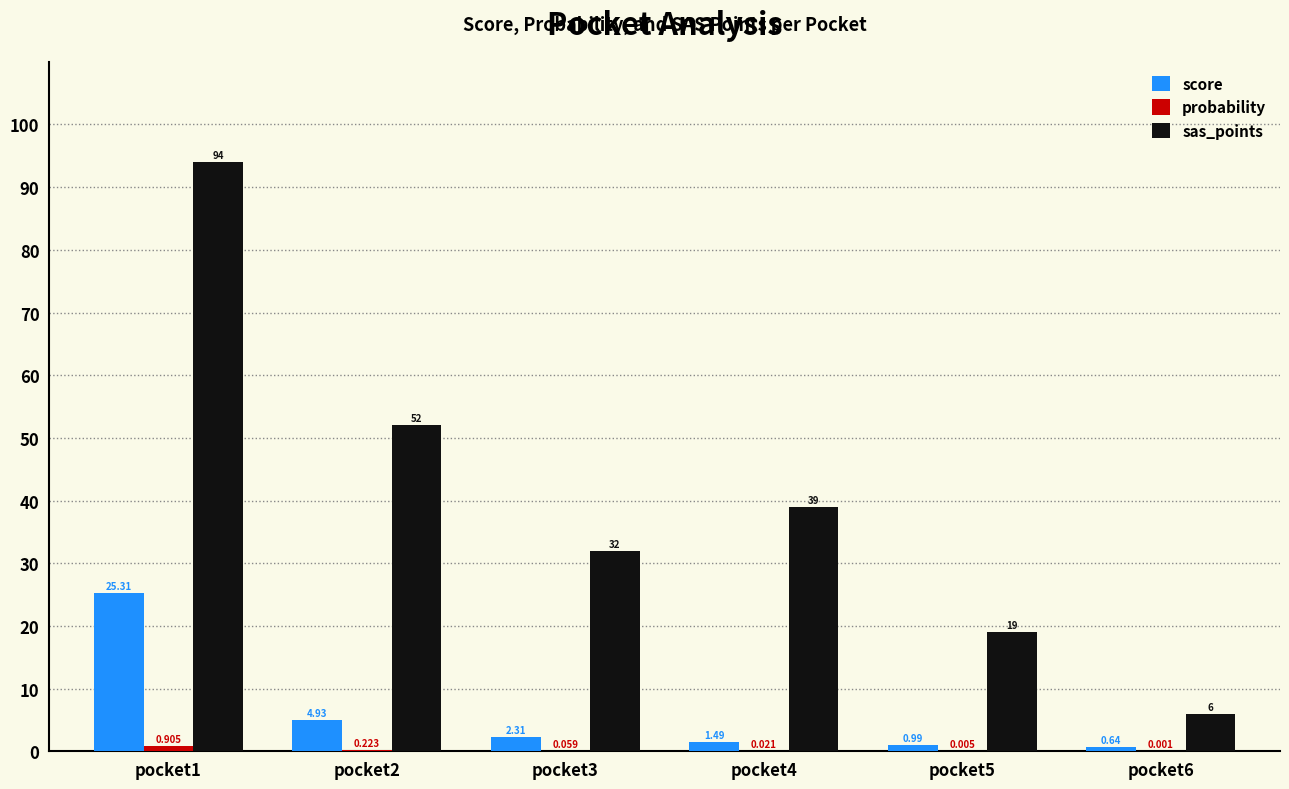

What is the spread (max minus min) of values at pocket2?

51.8